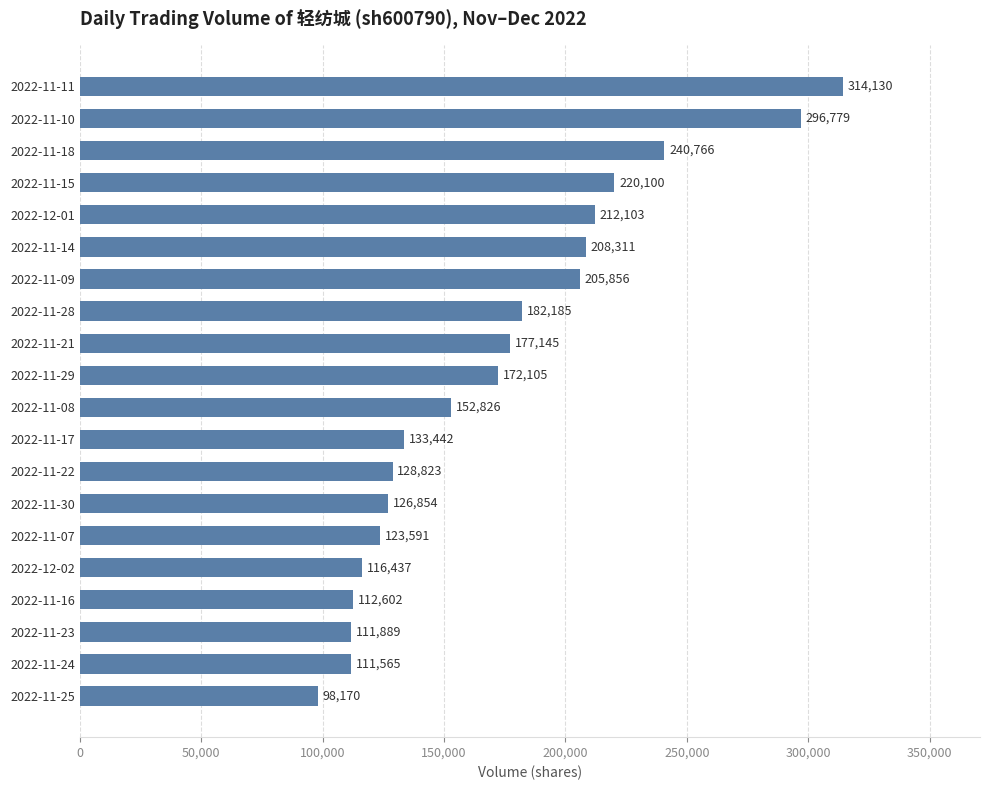

What is the difference between the maximum and minimum values?

215960